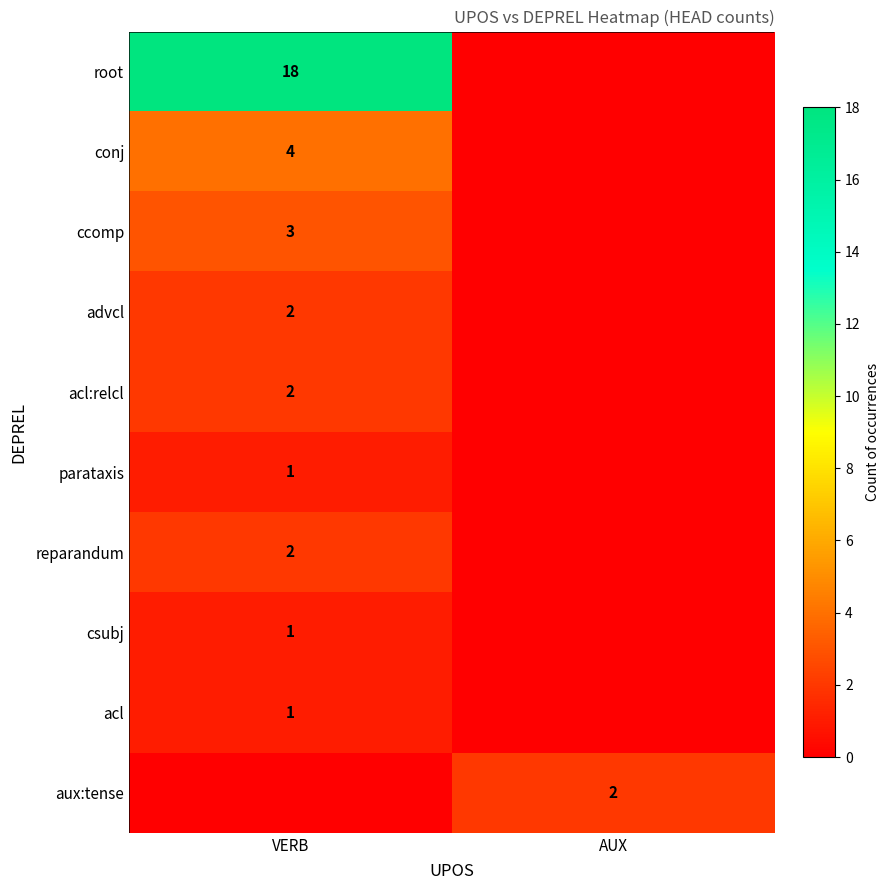

Between AUX and VERB, which is larger?

VERB